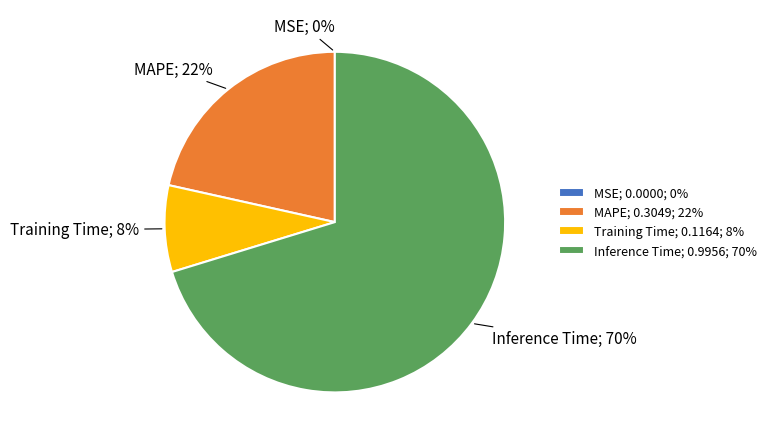

True or false: Training Time; 0.1164; 8% accounts for 8% of the total.

True